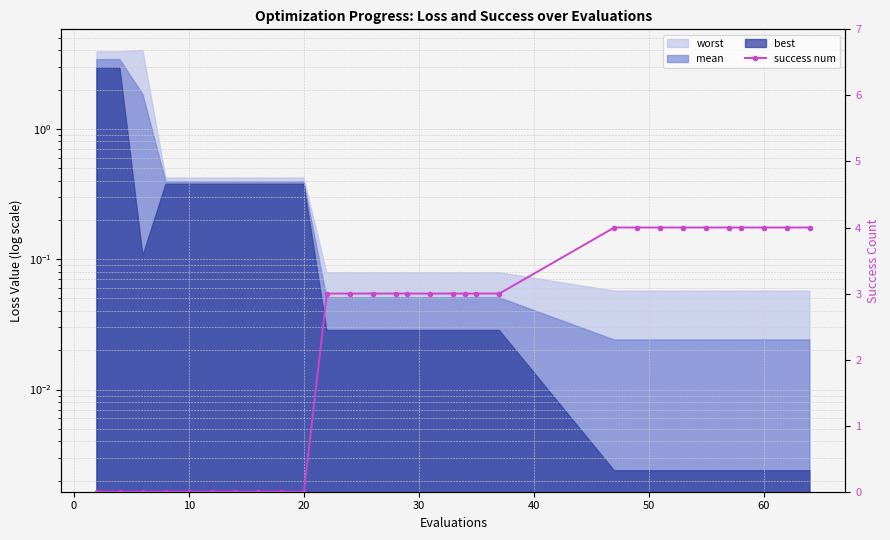

What is the value of the 27th point from the left?

4